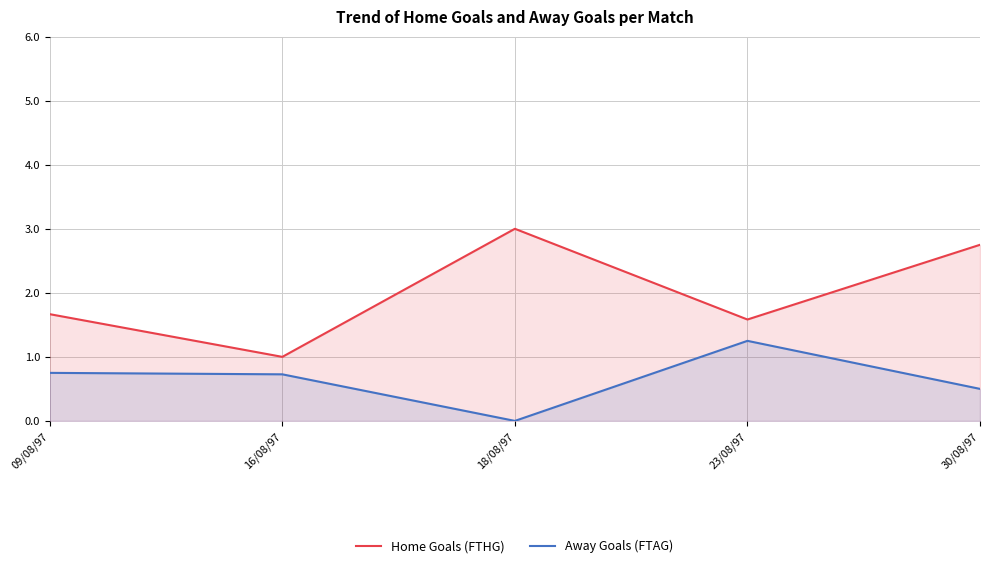

Is it true that Home Goals (FTHG) equals 1.6 at 23/08/97?

True